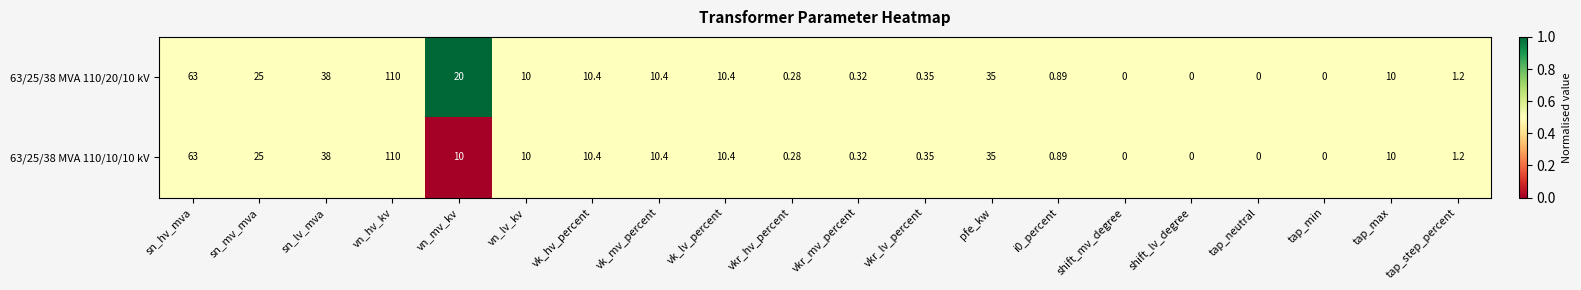

What is the total value across all series at vk_hv_percent?

20.8